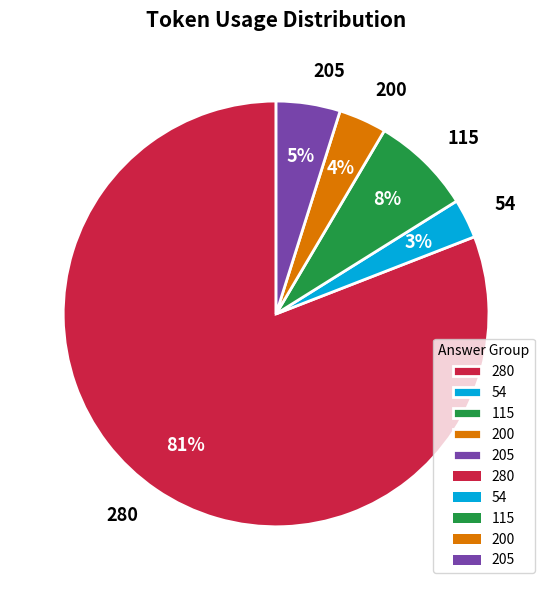

Is the sum of 205 and 280 greater than half?

Yes